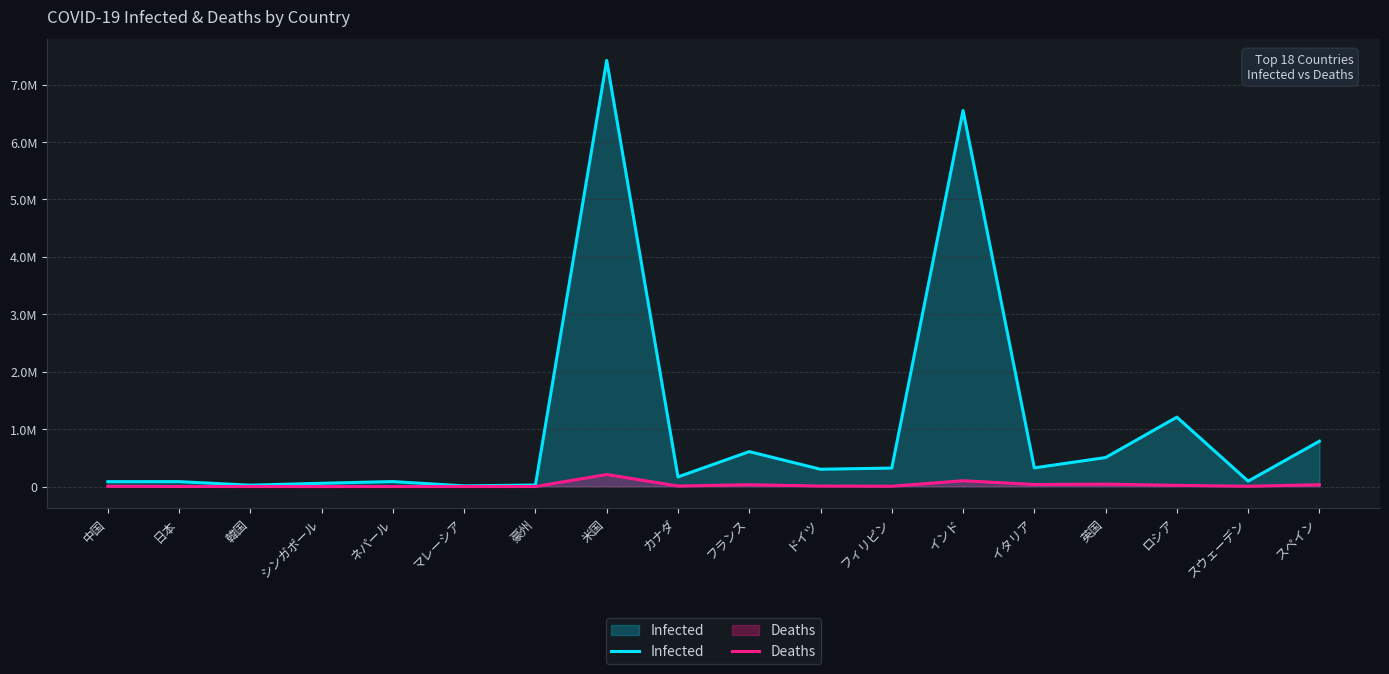

What is the greatest value displayed?

7420971